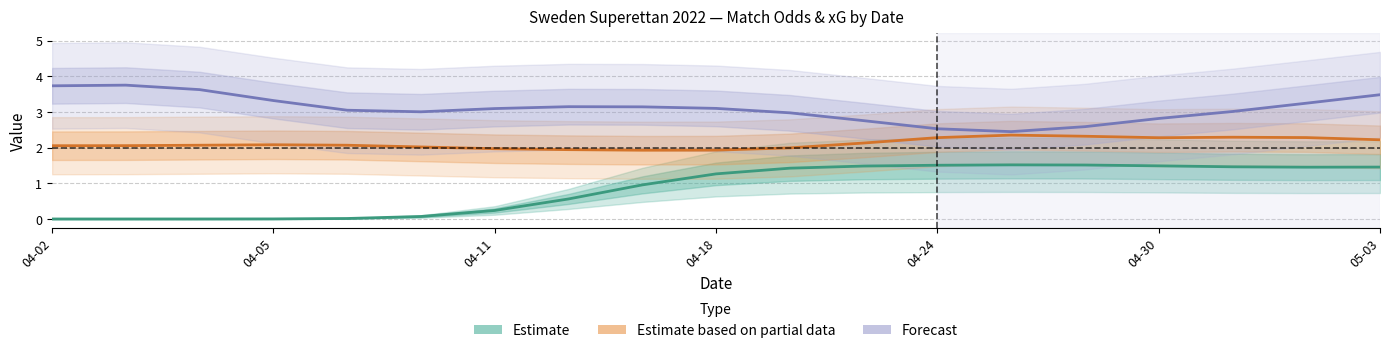

Read the Estimate value at 7.

0.6